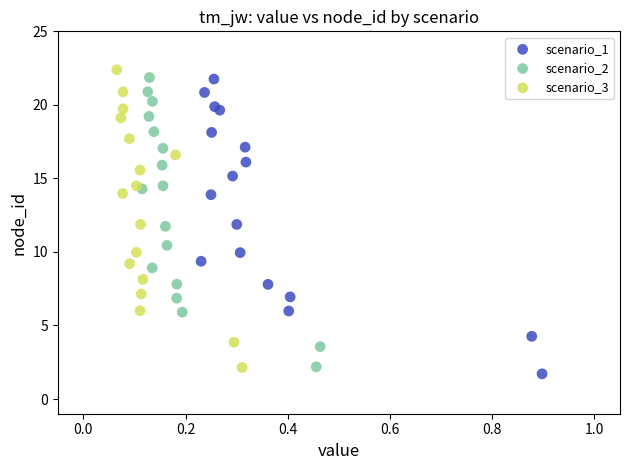

Which series has the widest spread of Y values?

scenario_3